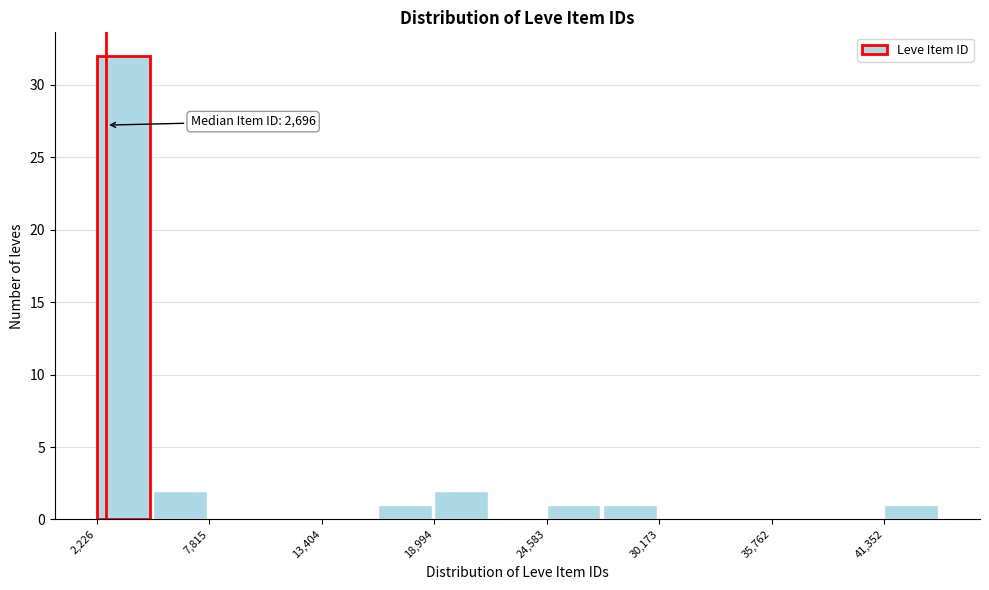

Around what value on the x-axis is the tallest bar? Give the approximate position of its centre, as read against the axis.

4000